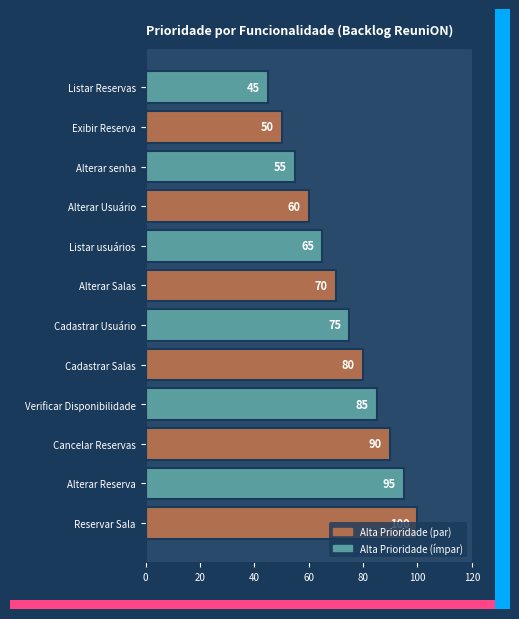

What is the difference between the maximum and minimum values?

55